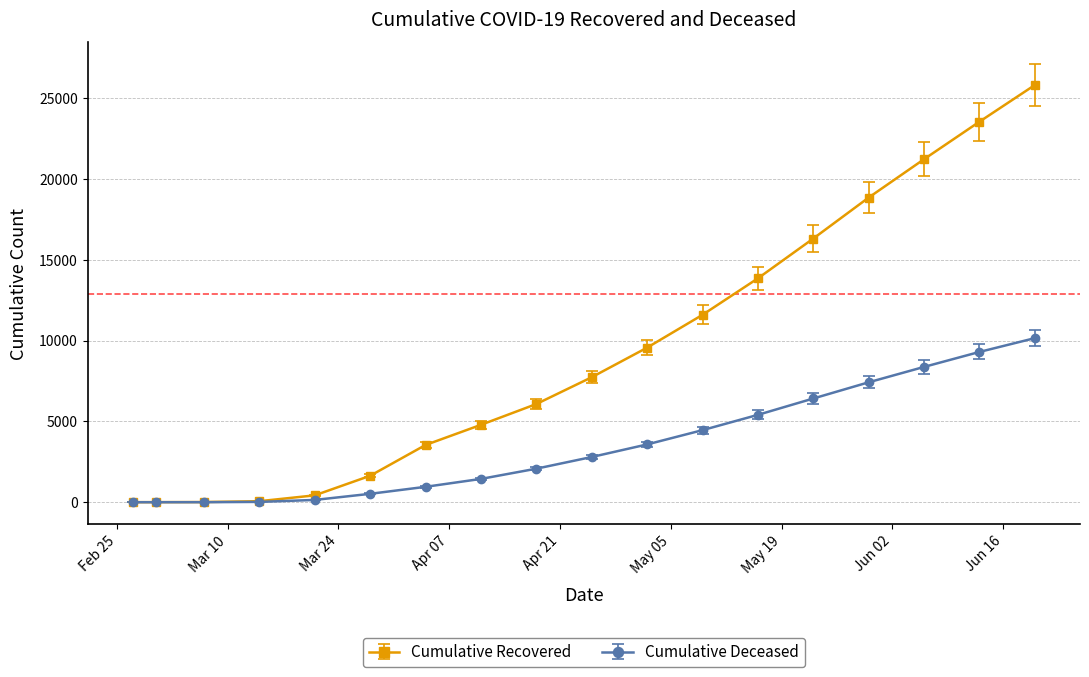

Which series has the widest spread of values?

Cumulative Recovered